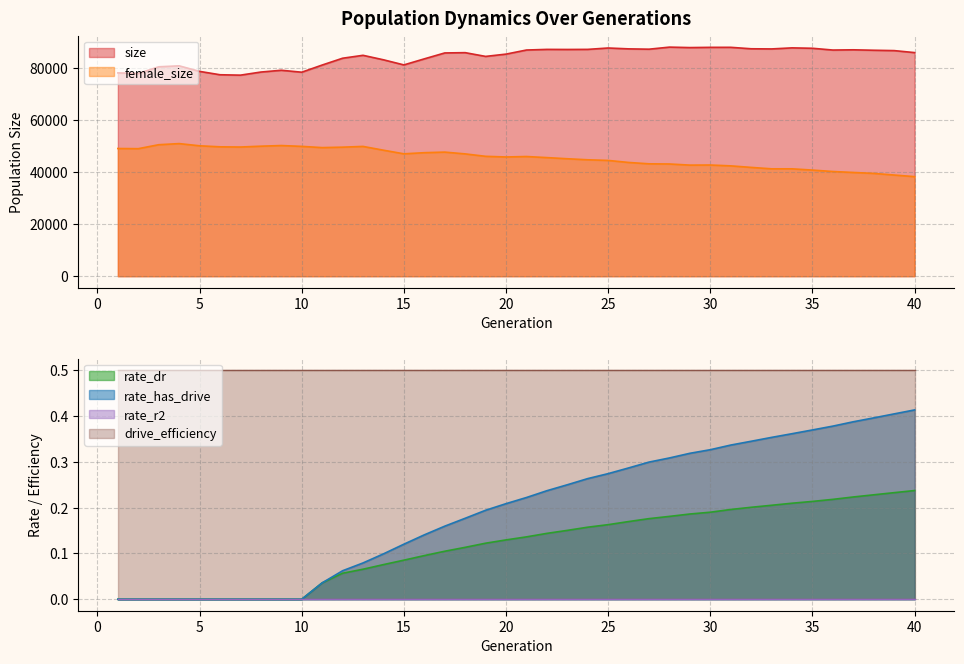

What is the maximum value shown in the chart?

88111.0